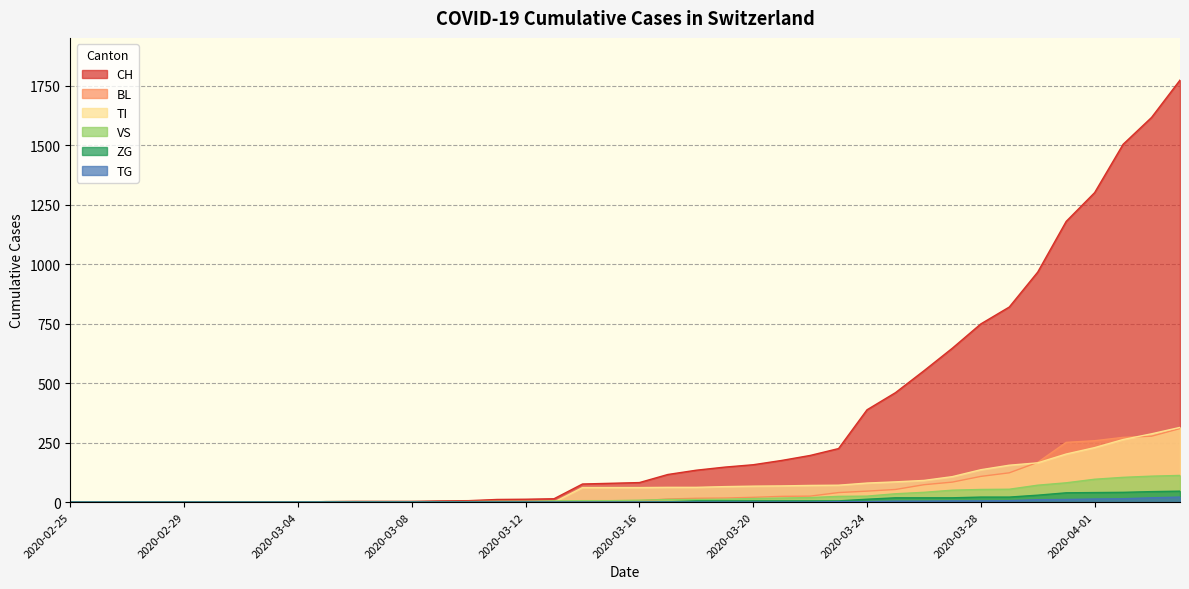

Rank the series at 2020-03-13 from highest to lowest value.

CH, VS, BL, TI, ZG, TG